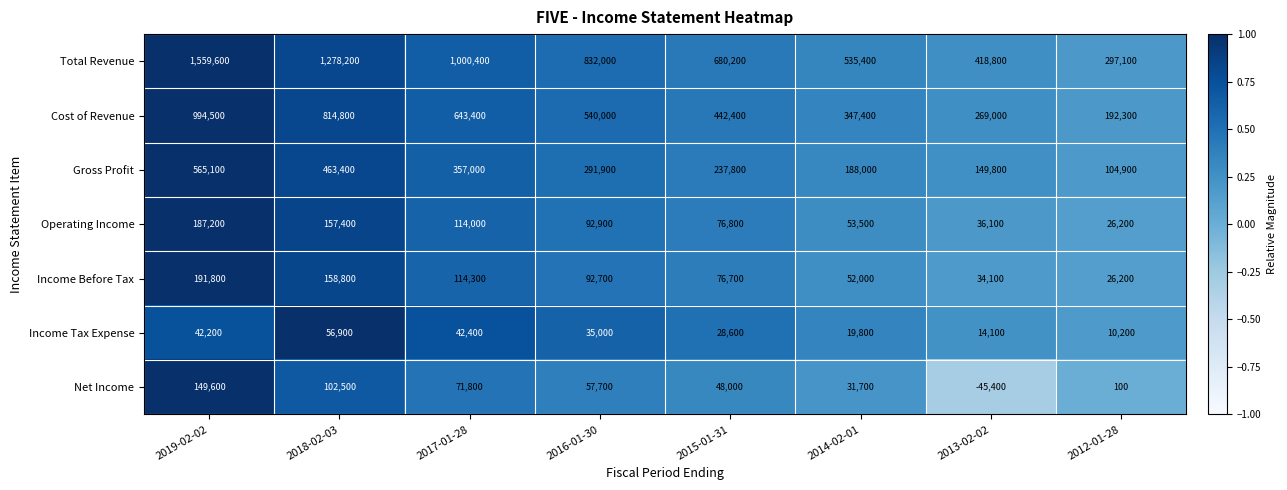

The value of Operating Income at 2019-02-02 is 326697. True or false?

False